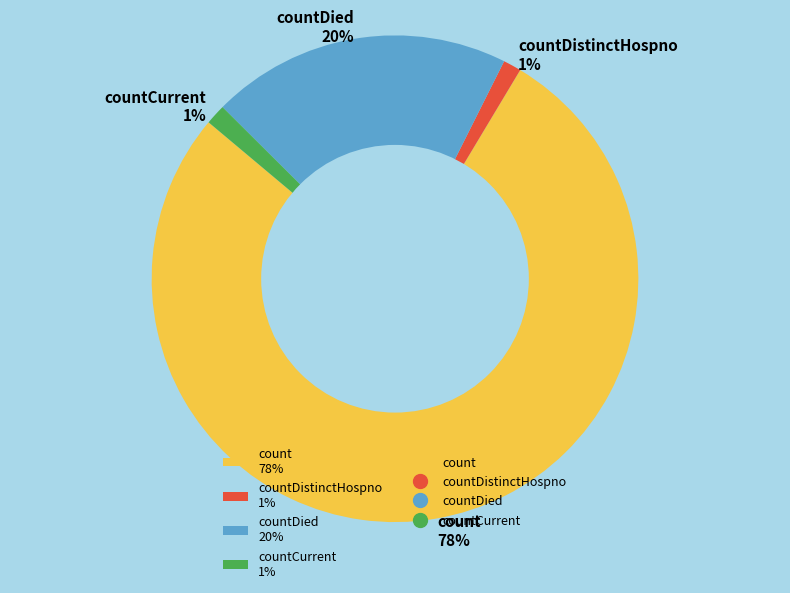

Does count 78% account for over 50% of the chart?

Yes